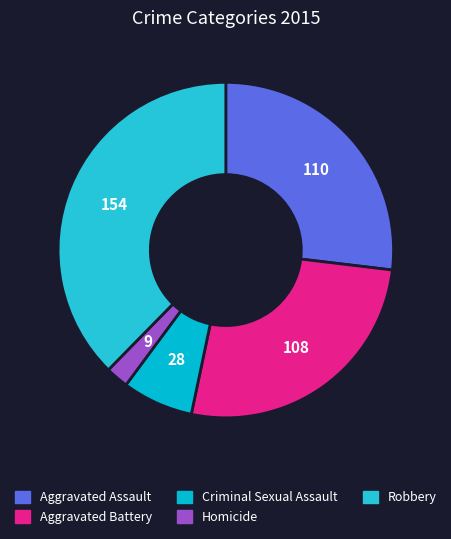

Count the number of slices in the pie.

5